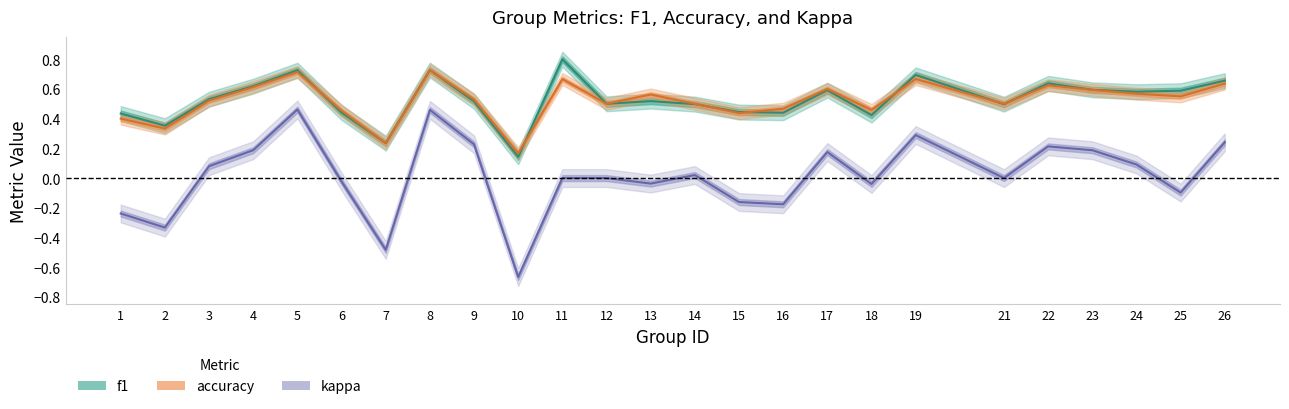

Rank the series by their maximum value, from lowest to highest.

kappa, accuracy, f1